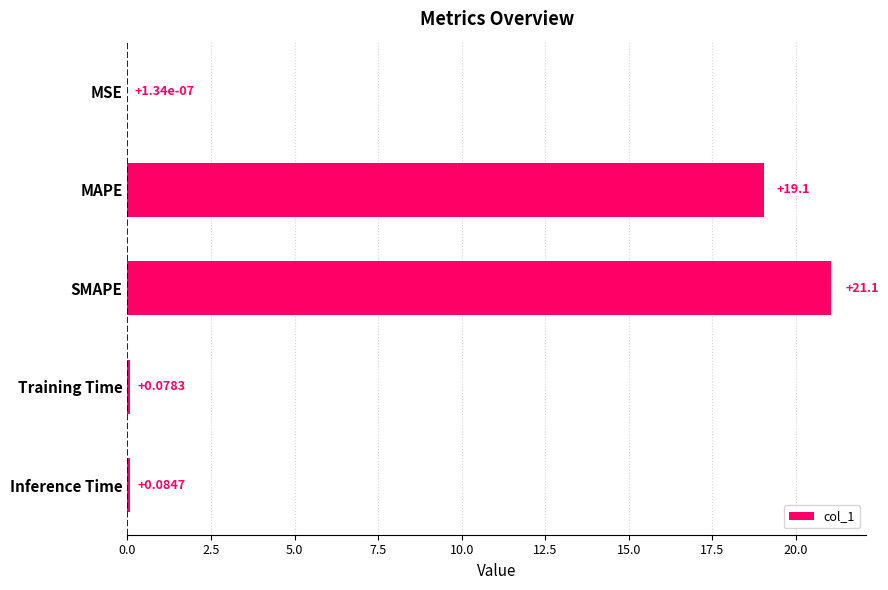

What is the change in value from MAPE to Inference Time?

-19.0